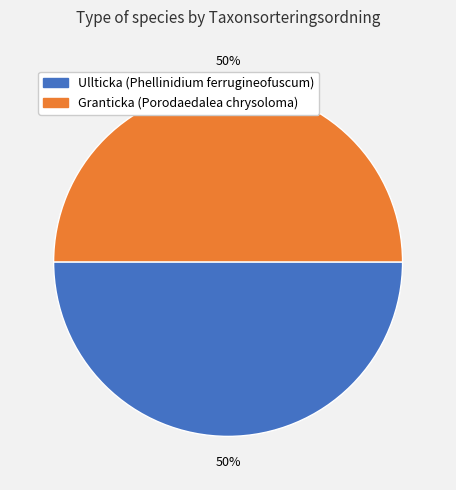

Approximately how many times larger is the value at Ullticka (Phellinidium ferrugineofuscum) compared to Granticka (Porodaedalea chrysoloma)?

1.0